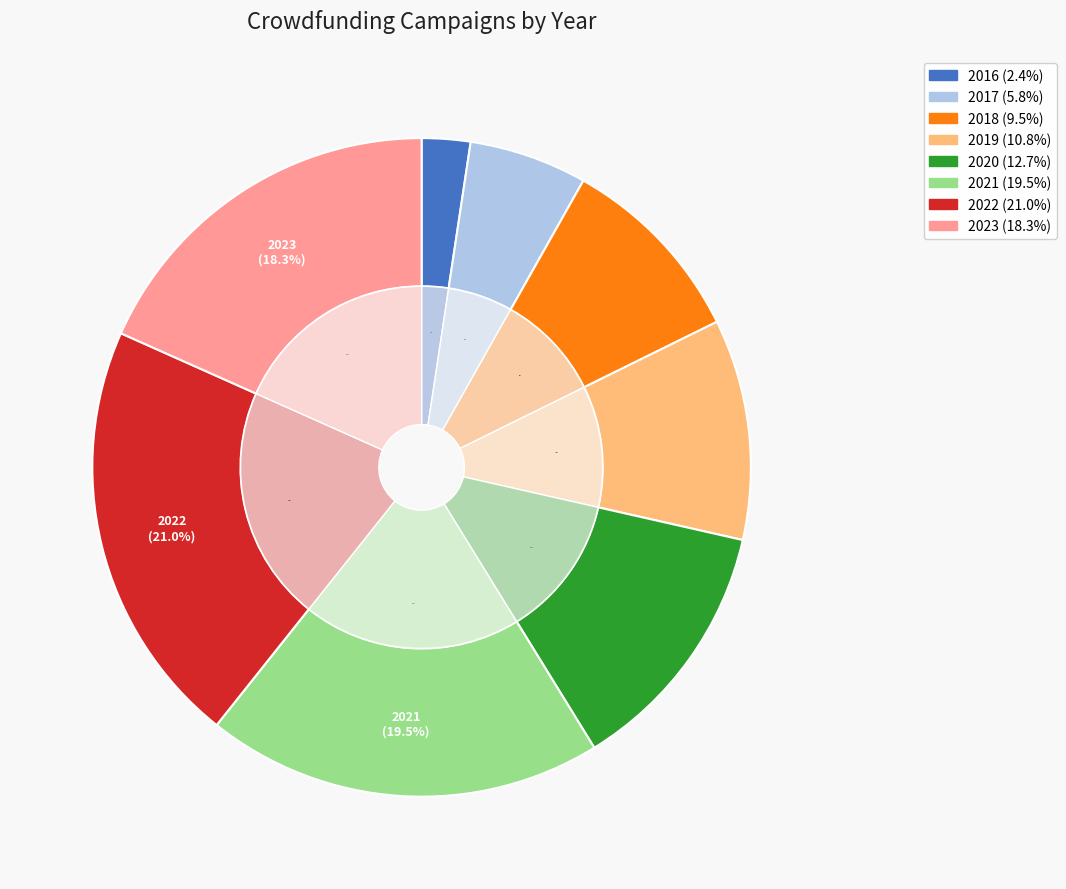

Does 2020 account for over 50% of the chart?

No